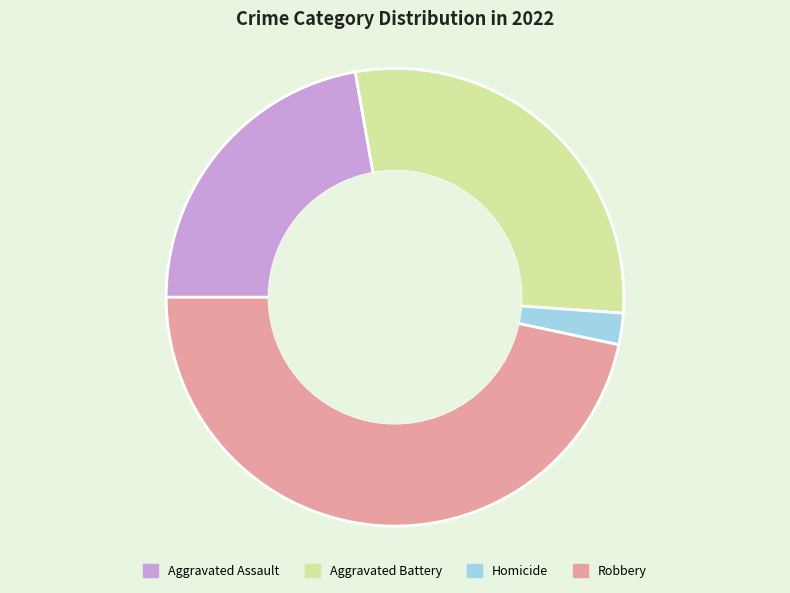

Does Aggravated Battery account for over 50% of the chart?

No